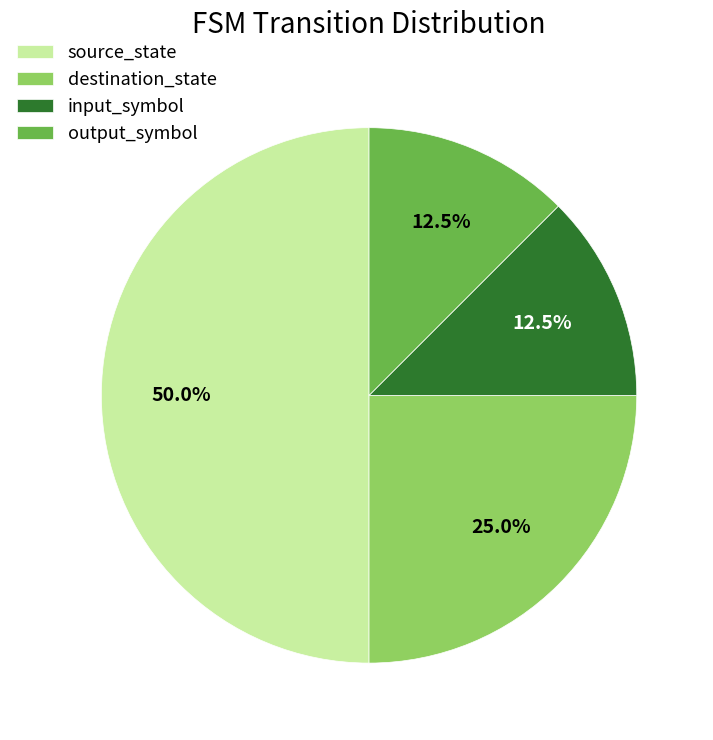

Which category has the biggest portion of the pie?

source_state